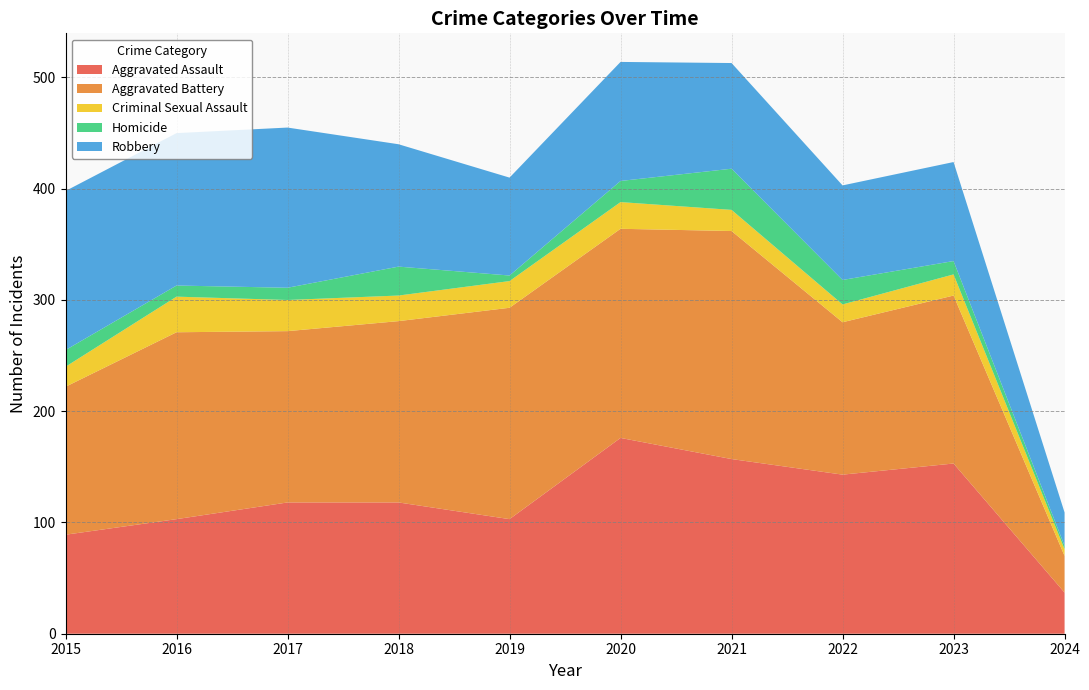

Reading left to right, extract all data points from this chart.

Aggravated Assault: 2015=89	2016=103	2017=118	2018=118	2019=103	2020=176	2021=157	2022=143	2023=153	2024=37
Aggravated Battery: 2015=133	2016=168	2017=154	2018=163	2019=190	2020=188	2021=205	2022=137	2023=151	2024=33
Criminal Sexual Assault: 2015=18	2016=32	2017=28	2018=23	2019=24	2020=24	2021=19	2022=16	2023=19	2024=6
Homicide: 2015=15	2016=10	2017=11	2018=26	2019=5	2020=19	2021=37	2022=22	2023=12	2024=3
Robbery: 2015=143	2016=137	2017=144	2018=110	2019=88	2020=107	2021=95	2022=85	2023=89	2024=30